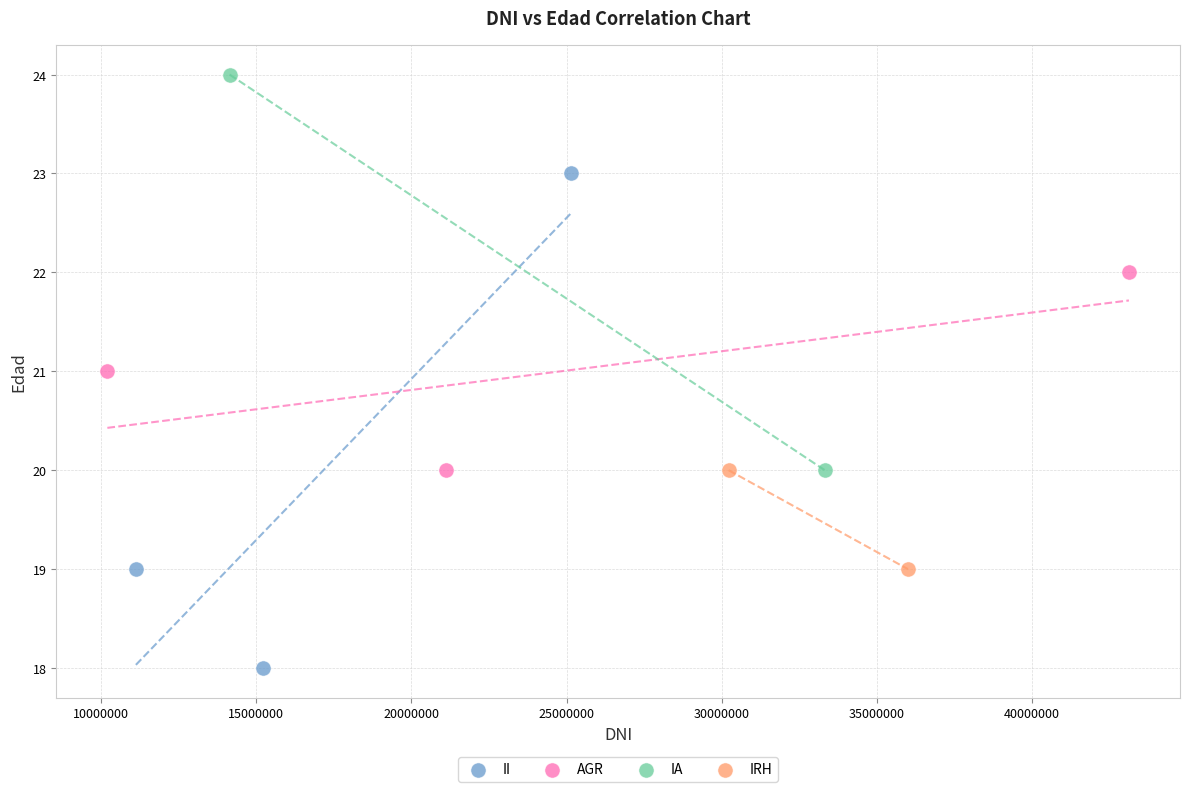

What are all the series names shown in the legend?

II, AGR, IA, IRH